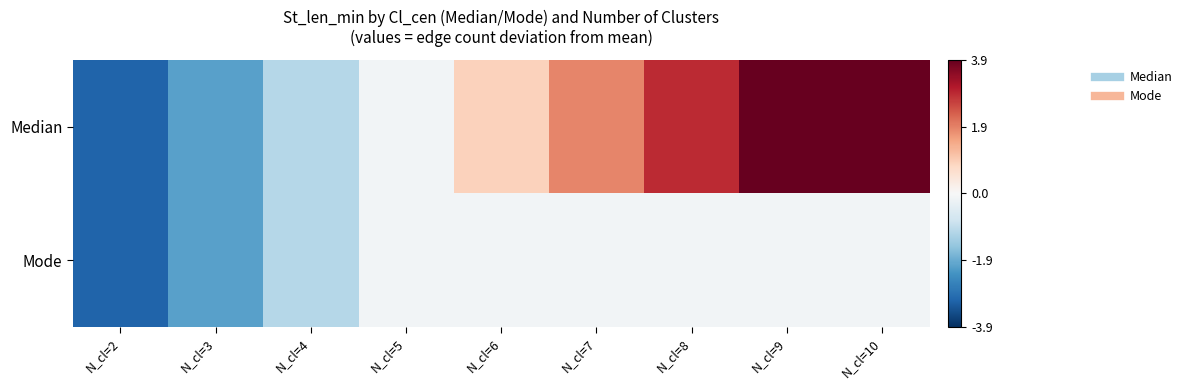

At how many categories does at least one series exceed 2?

3